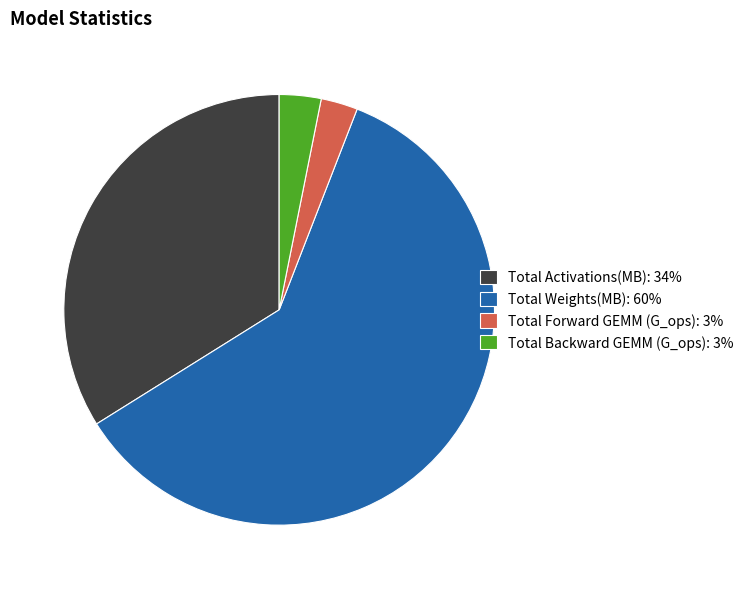

Which category has the biggest portion of the pie?

Total Weights(MB)